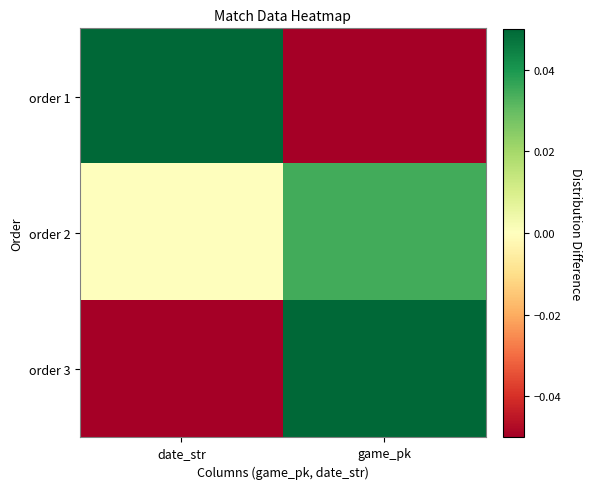

Between date_str and game_pk, which series saw the biggest shift?

order 1